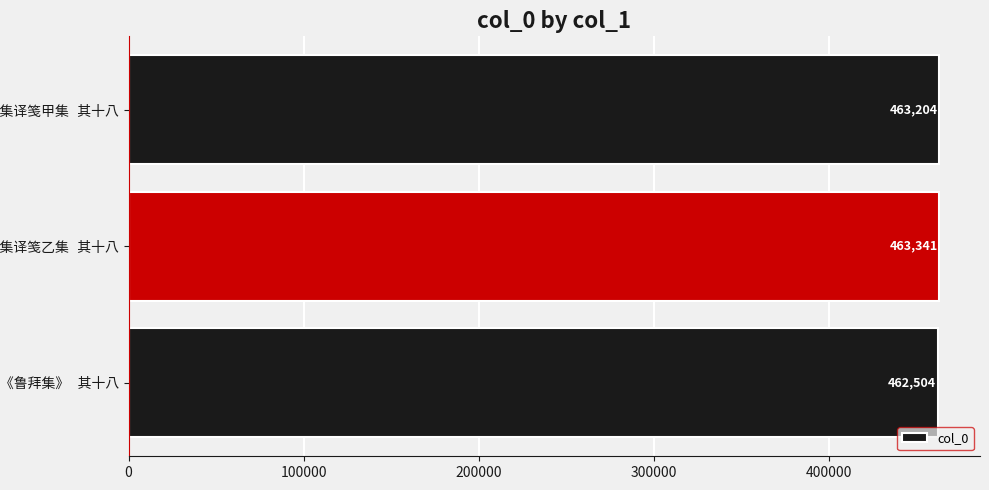

How many values are between 462504 and 463341?

3